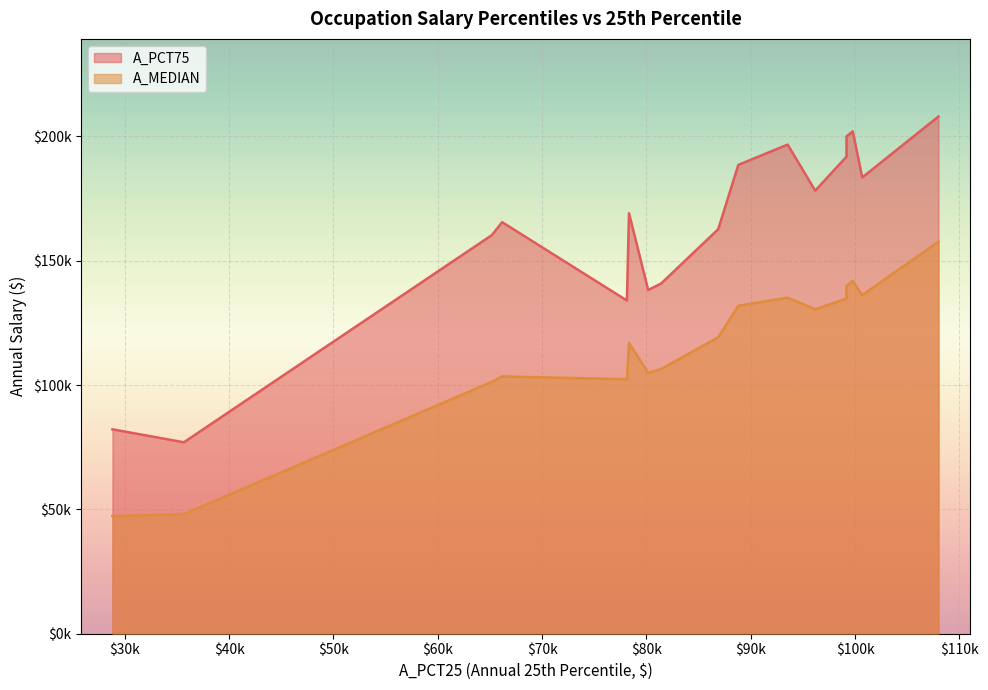

What is the sum of the A_PCT75 values at 86880 and 100690?

346160.0